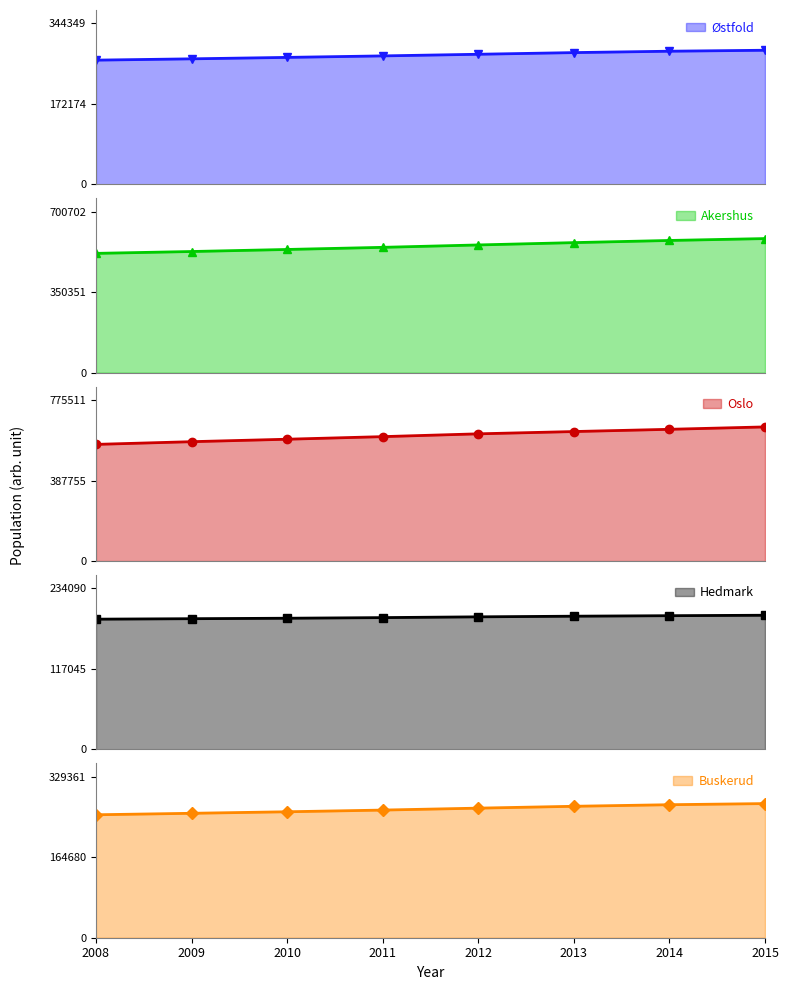

True or false: Østfold has a value of 368241.5 at 2011.

False